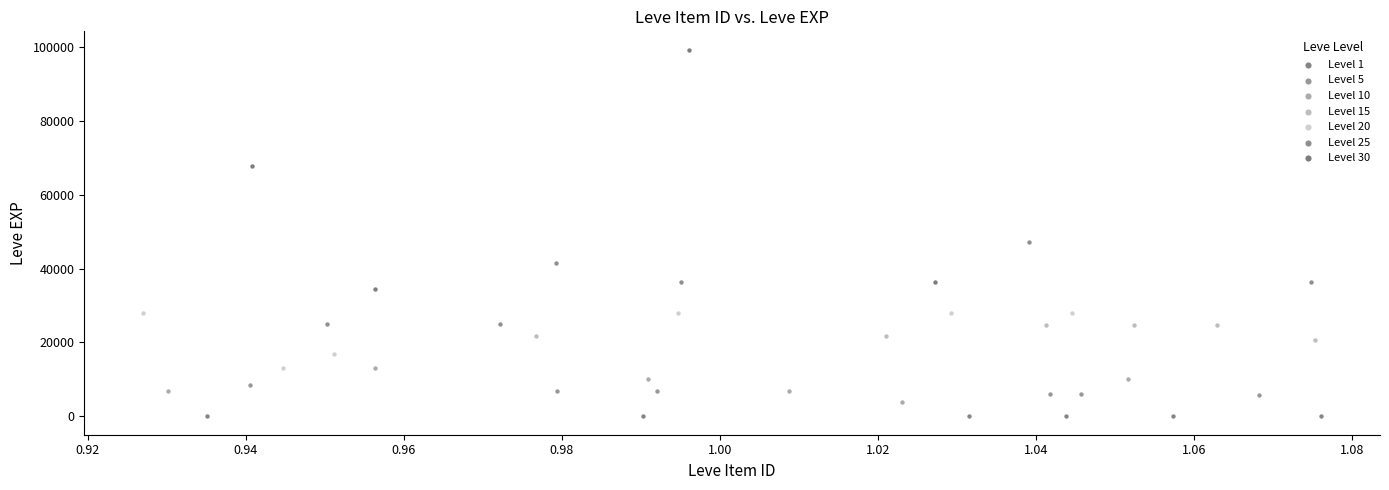

Which series contains the highest Y value?

Level 30